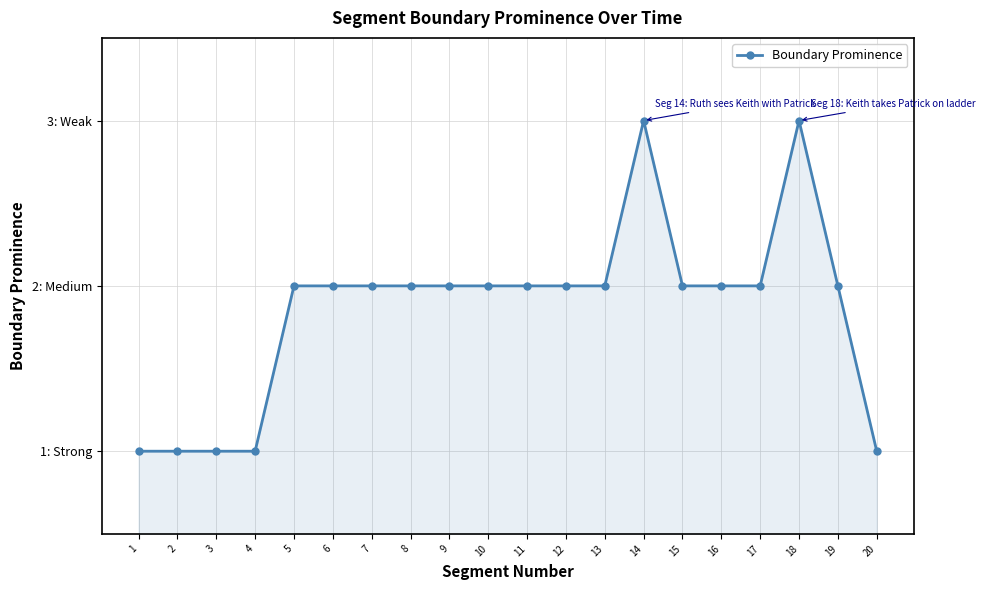

What is the sum of all values?

37